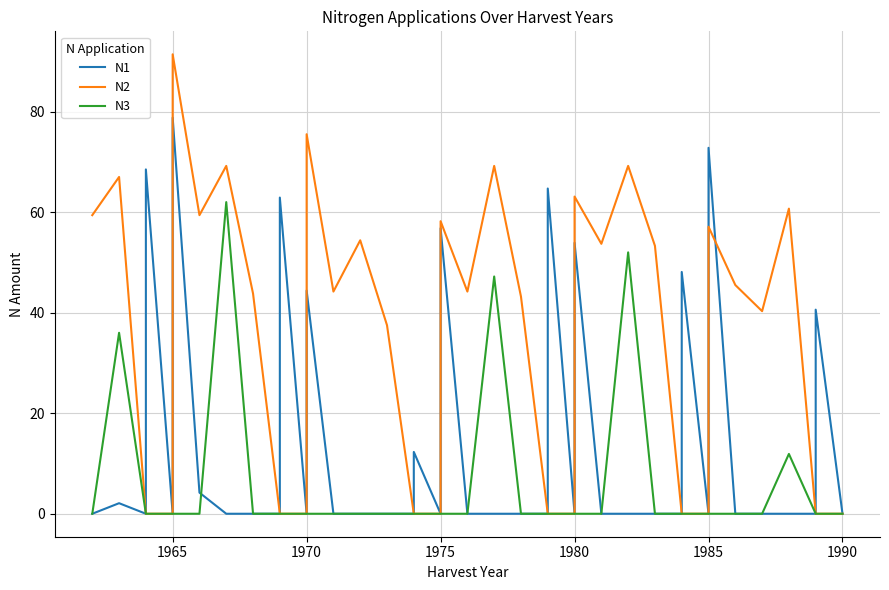

What is the difference between the second highest and minimum values in the N1 series?

72.8